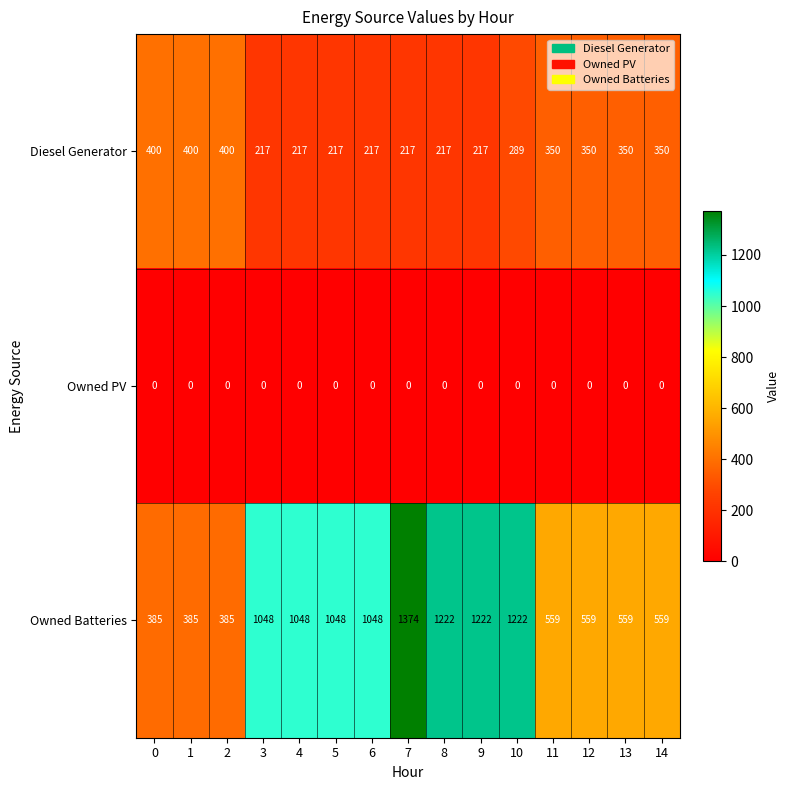

What is the approximate value of Owned Batteries at 14, to the nearest 50?

550